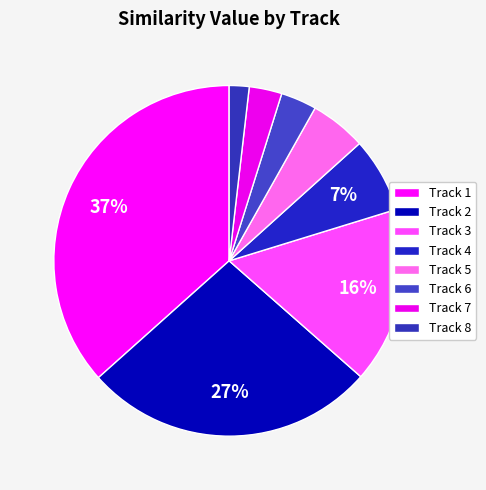

Count the number of slices in the pie.

8